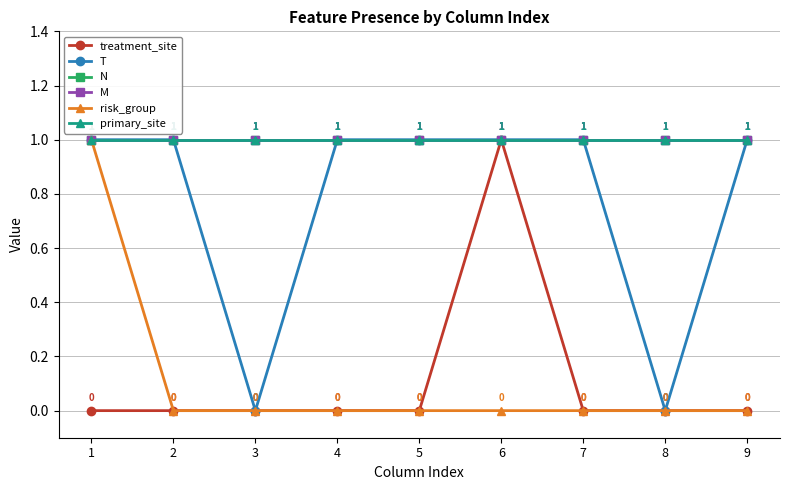

Does the chart have visible grid lines?

Yes